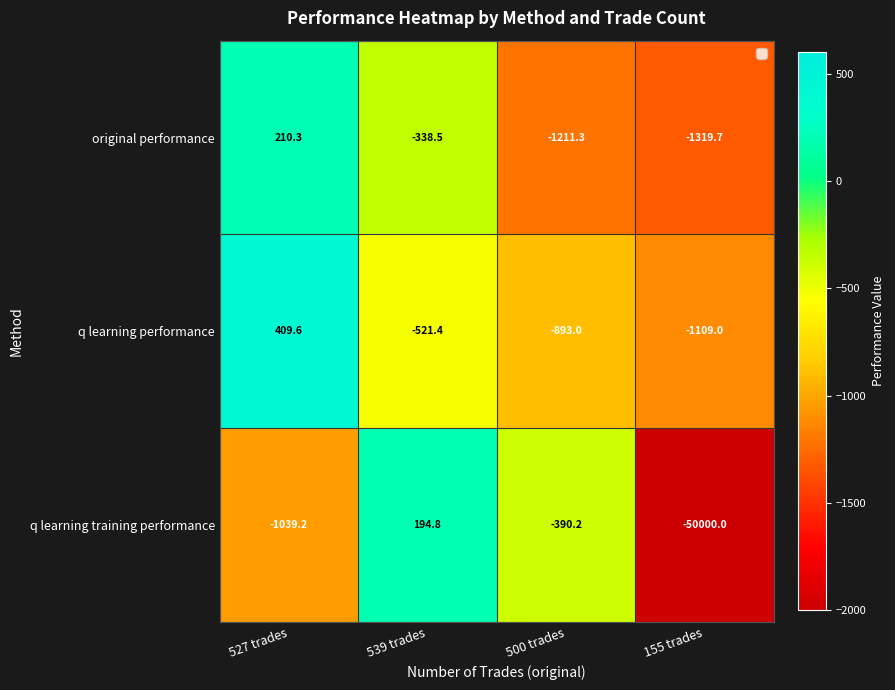

The q learning performance series shows -1109.0 at 155 trades. True or false?

True